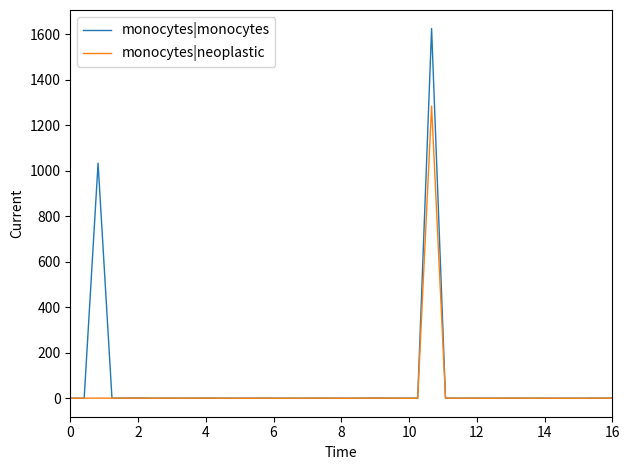

What is the maximum value for monocytes|neoplastic?

1284.0